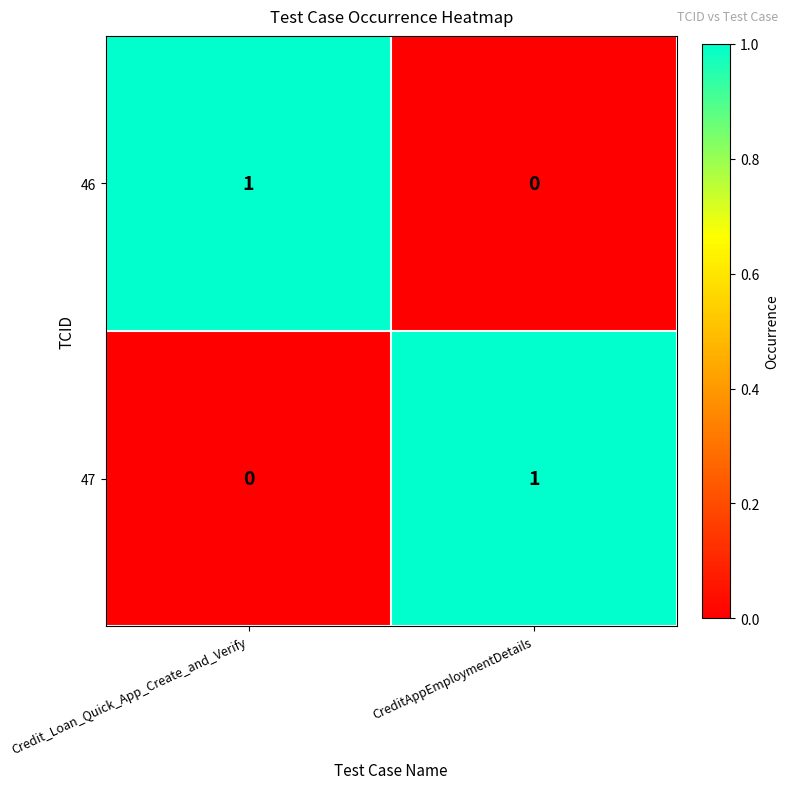

Rank the categories by 46 value from lowest to highest.

CreditAppEmploymentDetails, Credit_Loan_Quick_App_Create_and_Verify